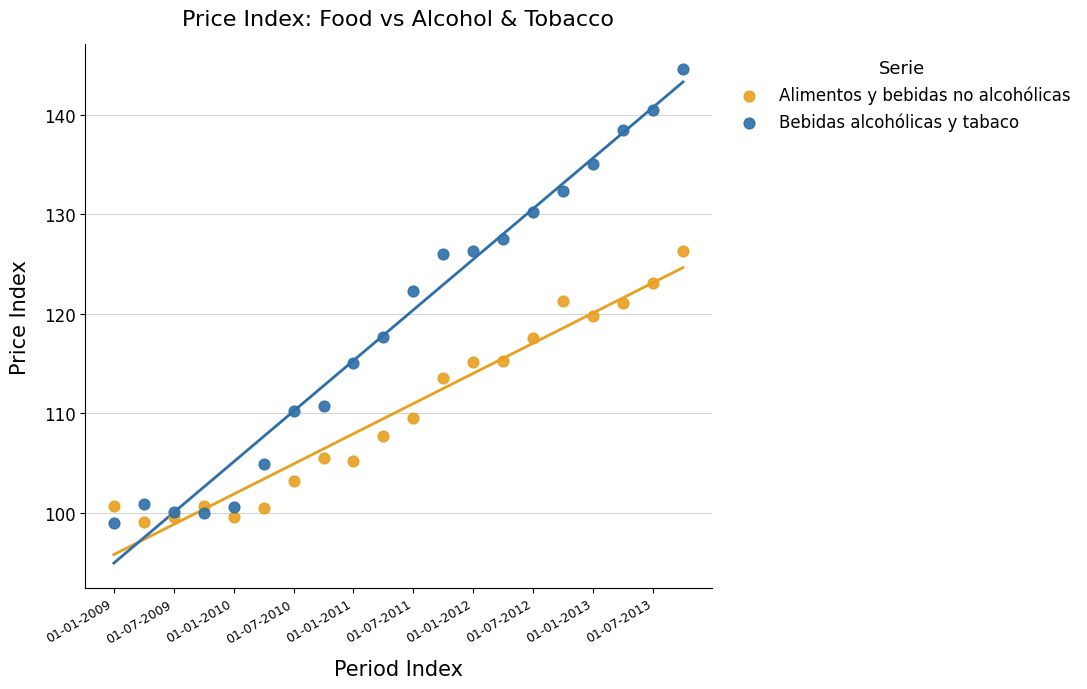

What are all the series names shown in the legend?

Alimentos y bebidas no alcohólicas, Bebidas alcohólicas y tabaco